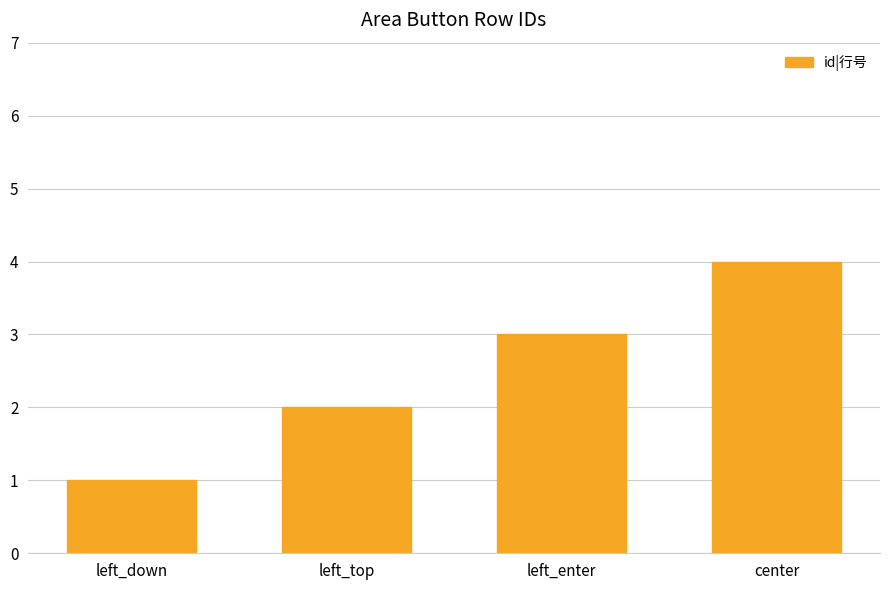

What is the change in value from left_down to left_enter?

+2